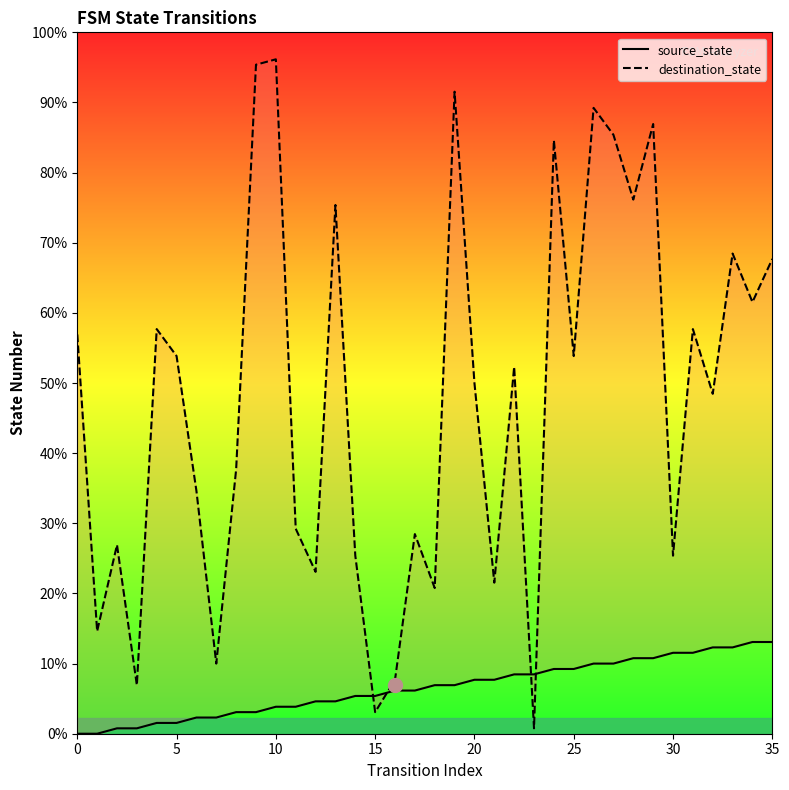

Rank the series at 10 from lowest to highest value.

source_state, destination_state